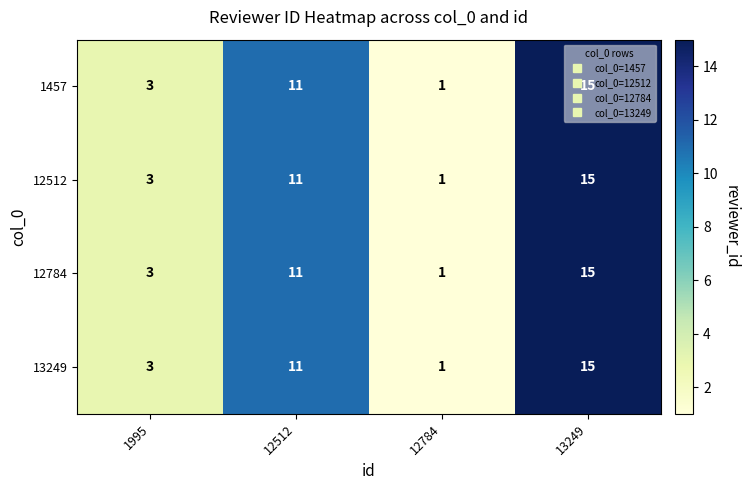

What is the sum of all 12784 values?

30